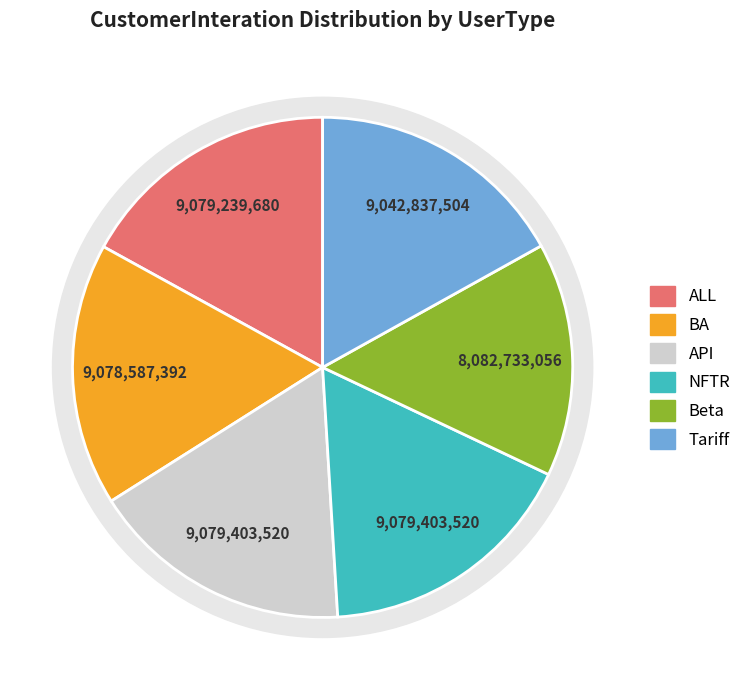

To the nearest percent, what is the average slice percentage?

17%